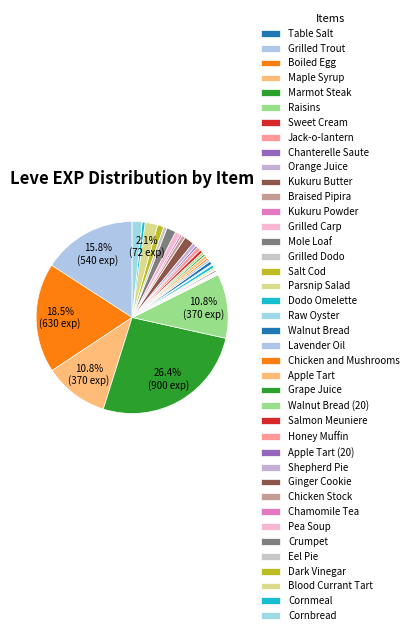

Do Chicken Stock and Cornmeal together represent more than half of the pie?

No